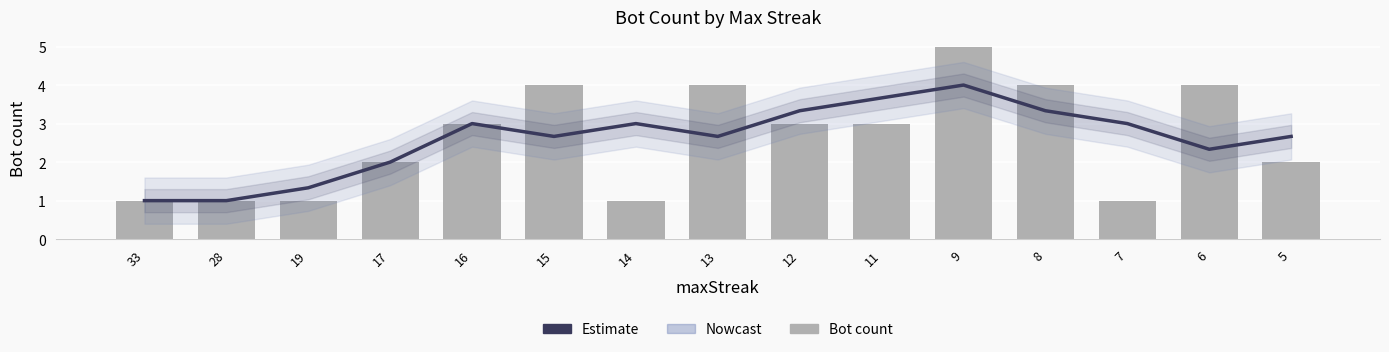

Which category has the lowest value in the Estimate series?

33